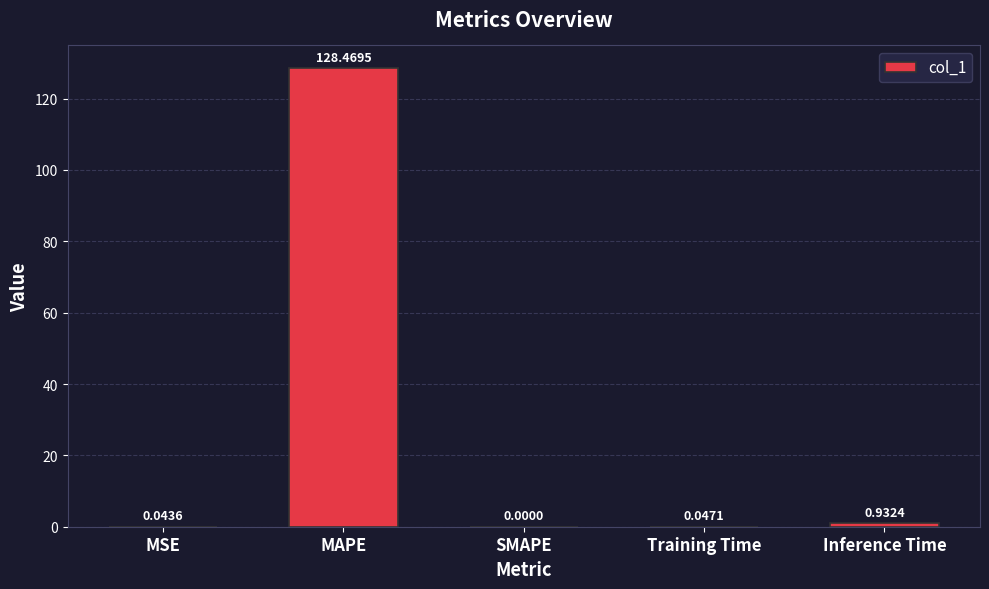

Does the chart contain stacked bars?

No